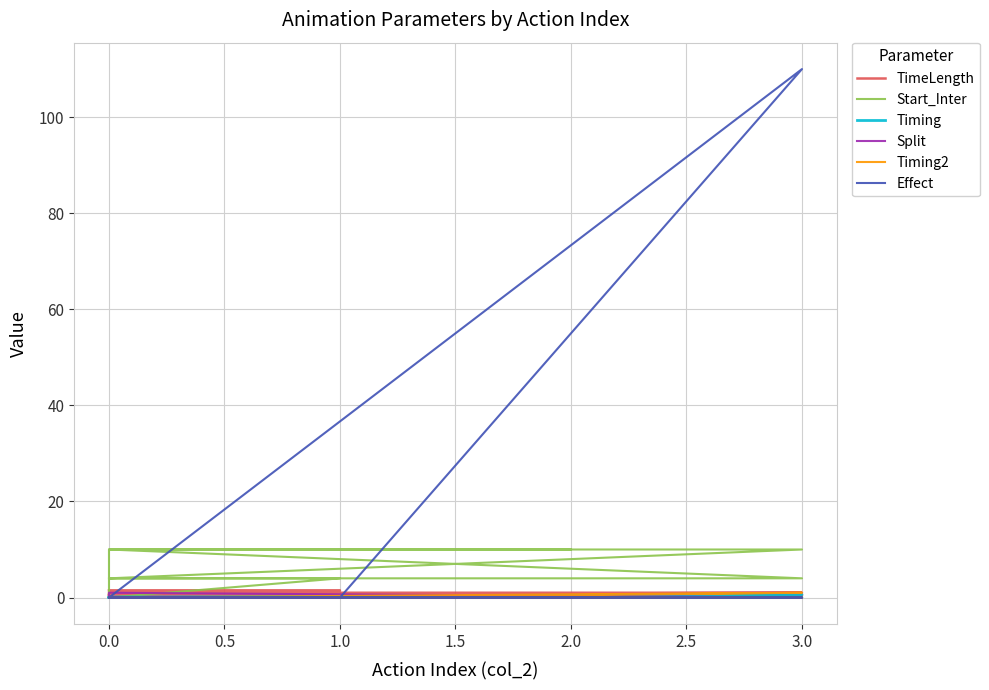

How many categories are shown in the chart?

15